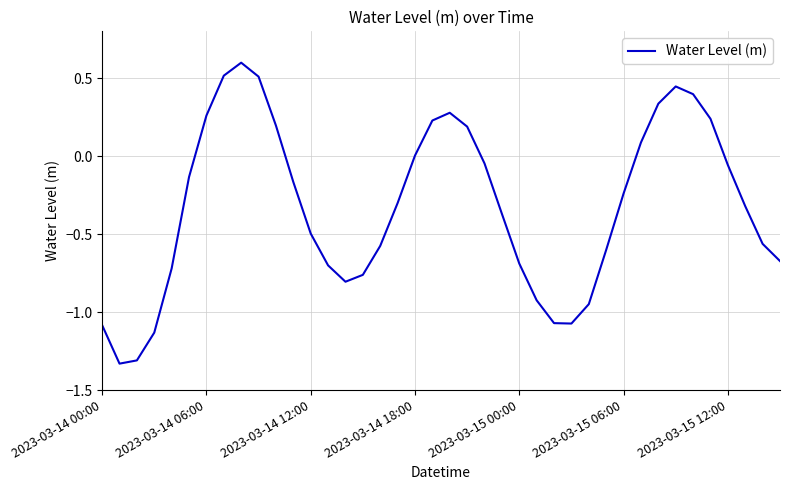

What is the greatest value displayed?

0.6